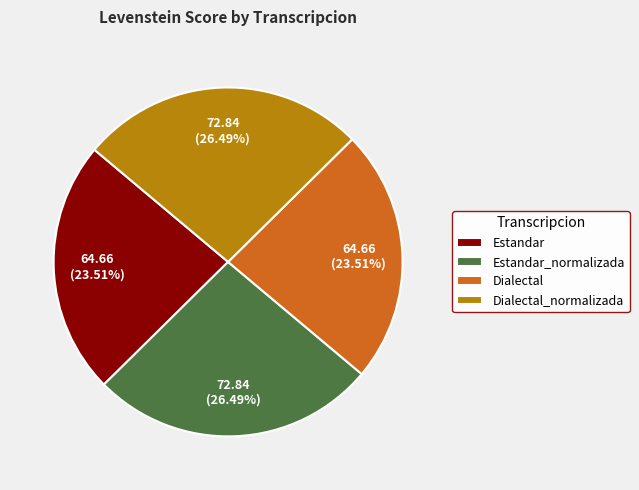

Which has a higher value, Estandar or Dialectal_normalizada?

Dialectal_normalizada